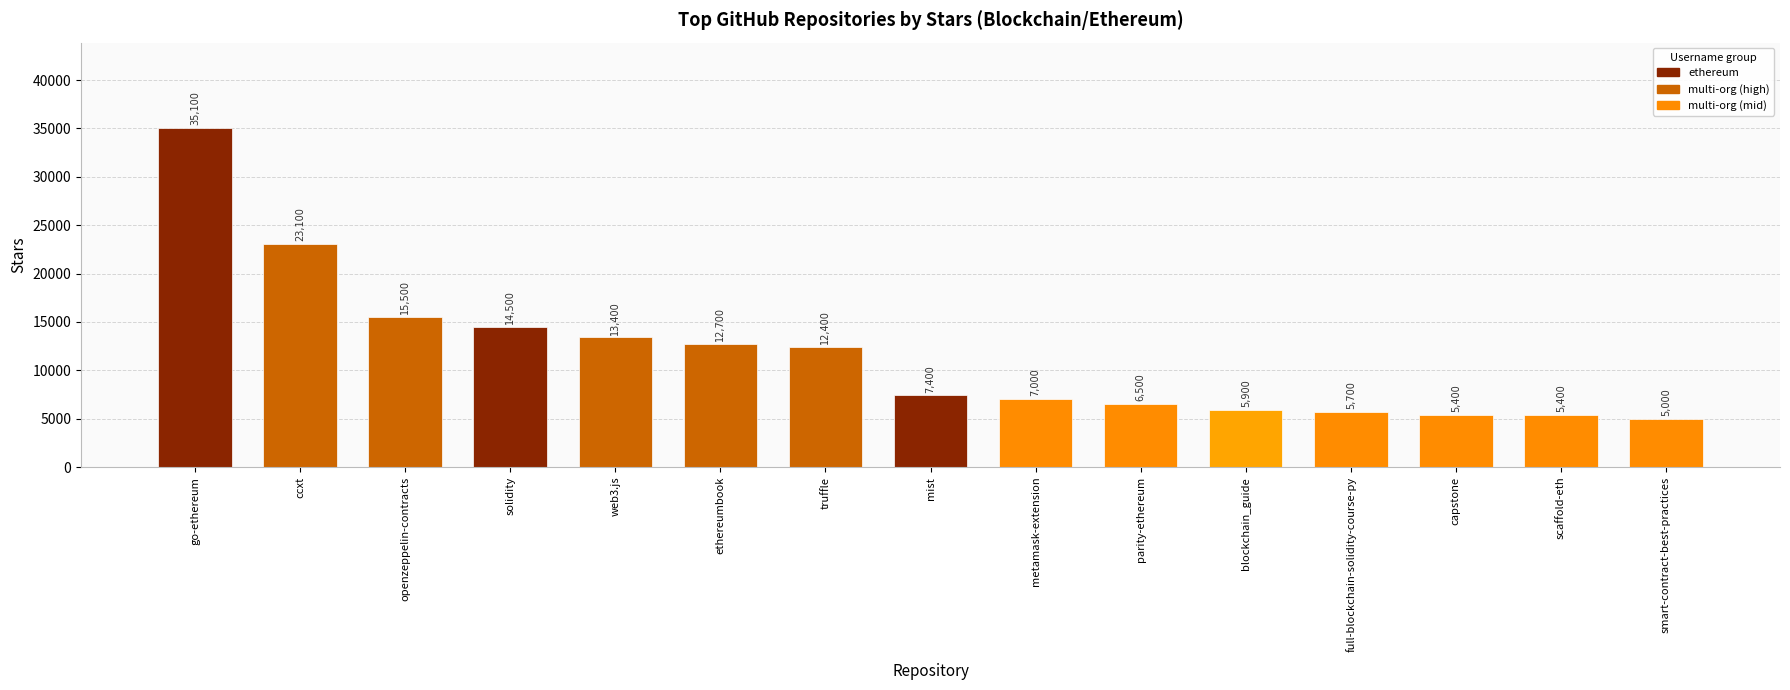

Reading right to left, what are all the values shown in this chart?

5000	5400	5400	5700	5900	6500	7000	7400	12400	12700	13400	14500	15500	23100	35100